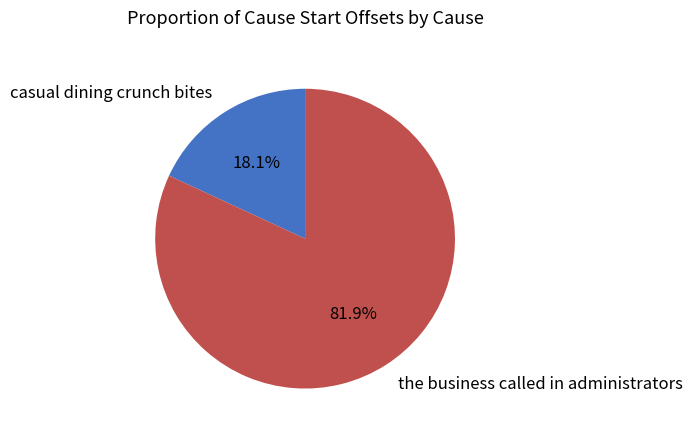

To the nearest percent, what is the average slice percentage?

50%